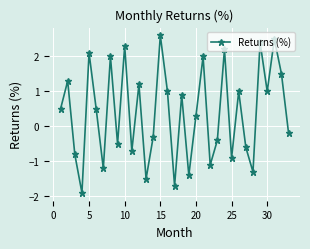

What is the greatest value displayed?

2.6